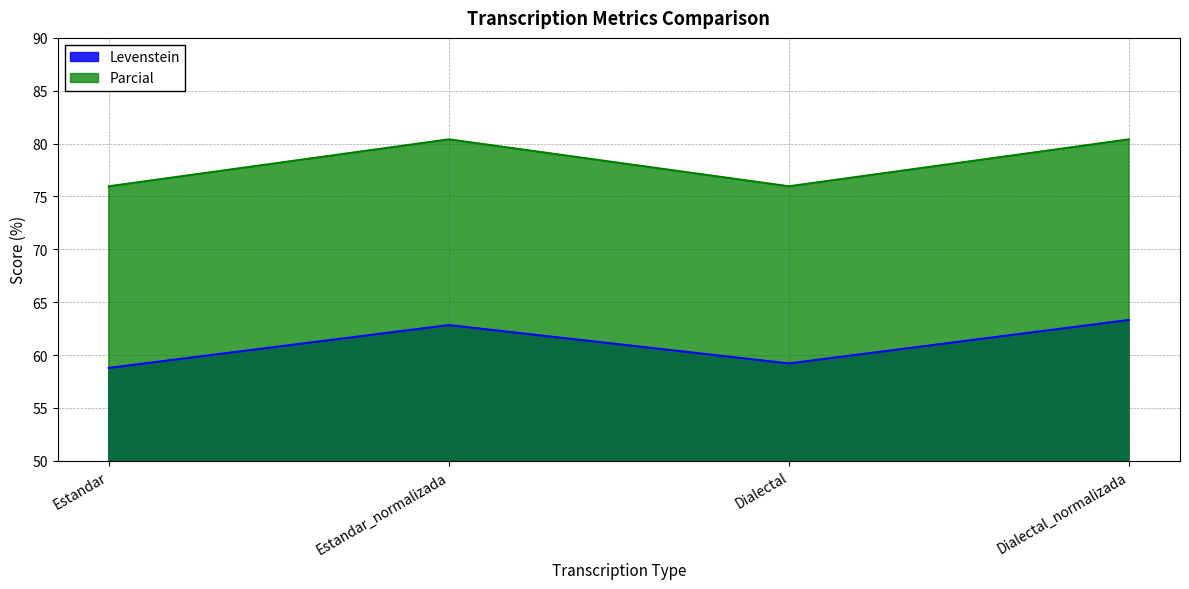

List the series in order of their overall mean, lowest first.

Levenstein, Parcial